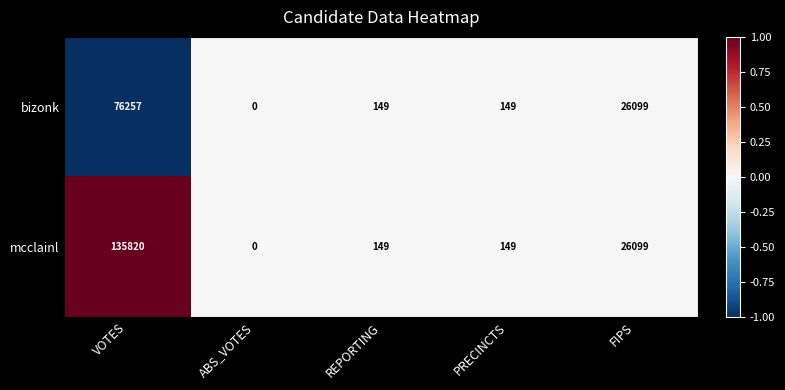

The mcclainl series shows 149 at REPORTING. True or false?

True